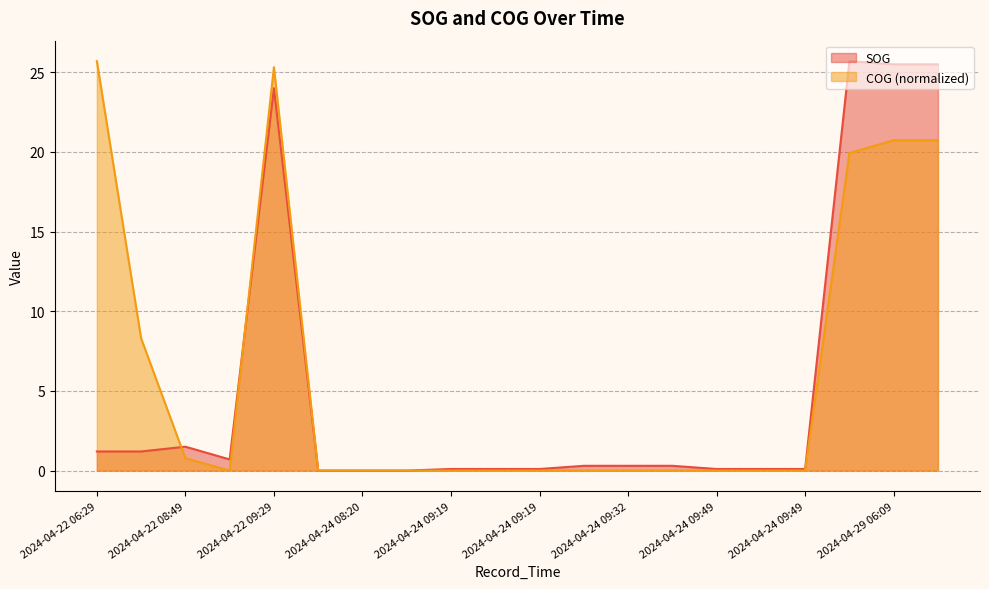

What are all the series names shown in the legend?

SOG, COG (normalized)